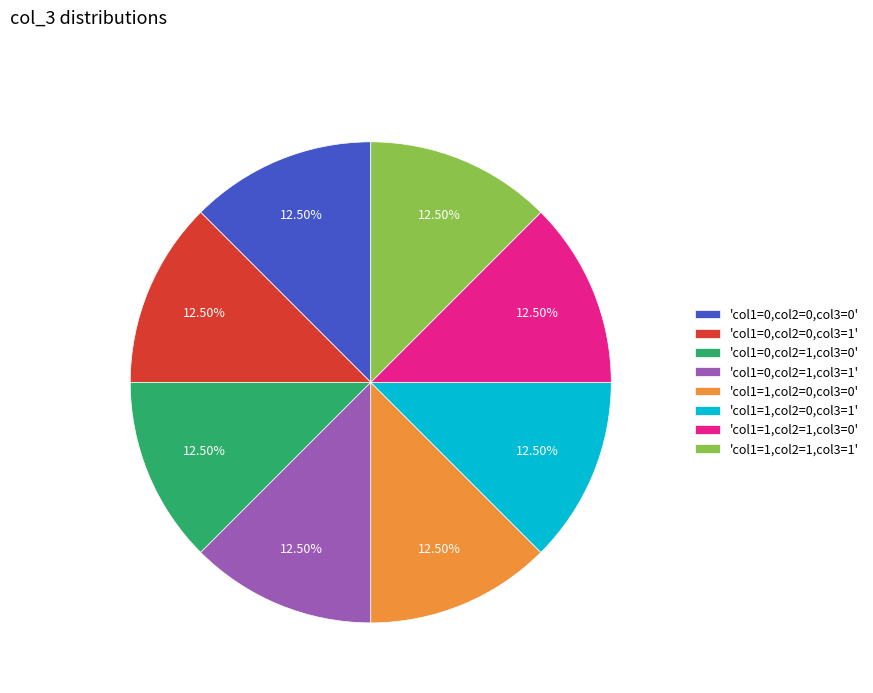

Combined, do 'col1=0,col2=0,col3=1' and 'col1=1,col2=0,col3=1' account for over 50%?

No